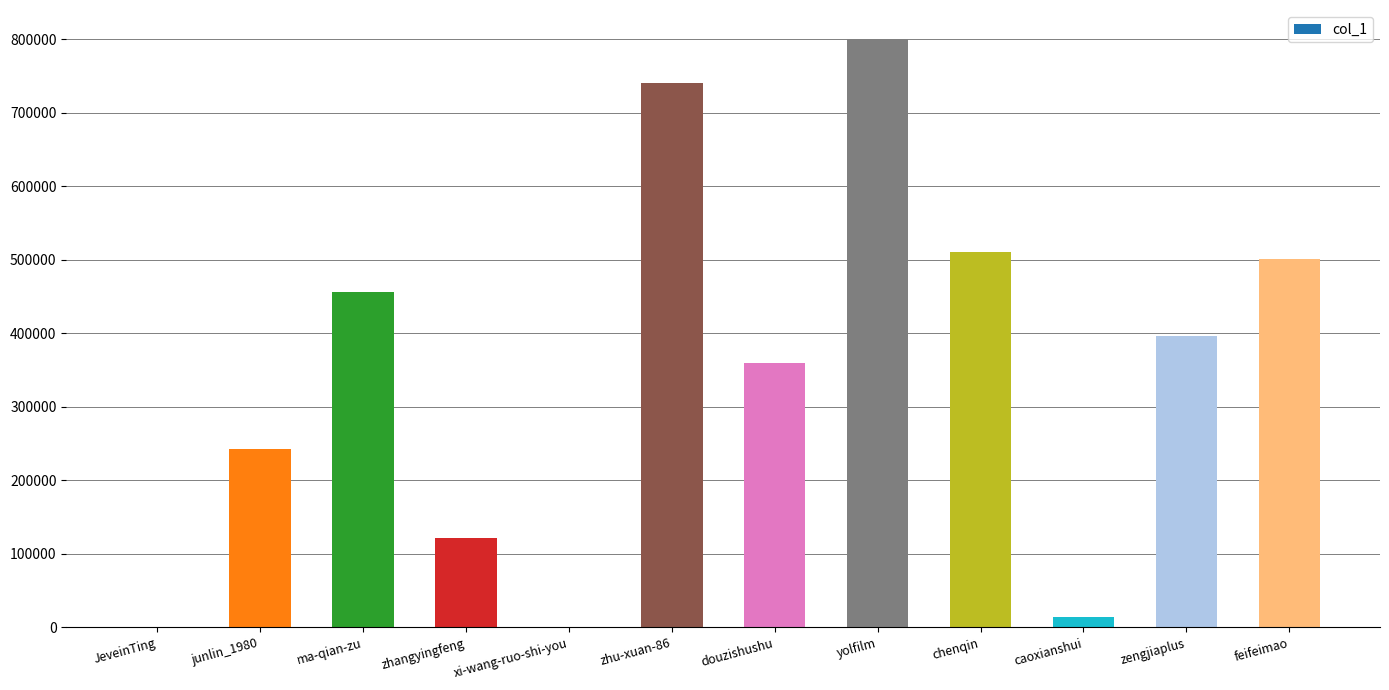

What is the change in value from xi-wang-ruo-shi-you to douzishushu?

+359421